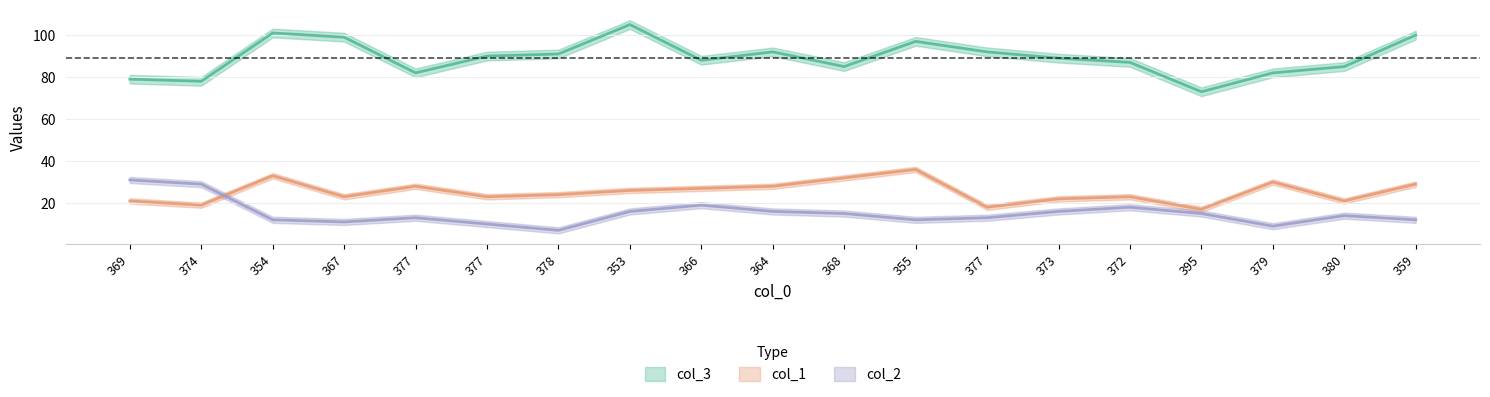

How many lines are shown in the chart?

3